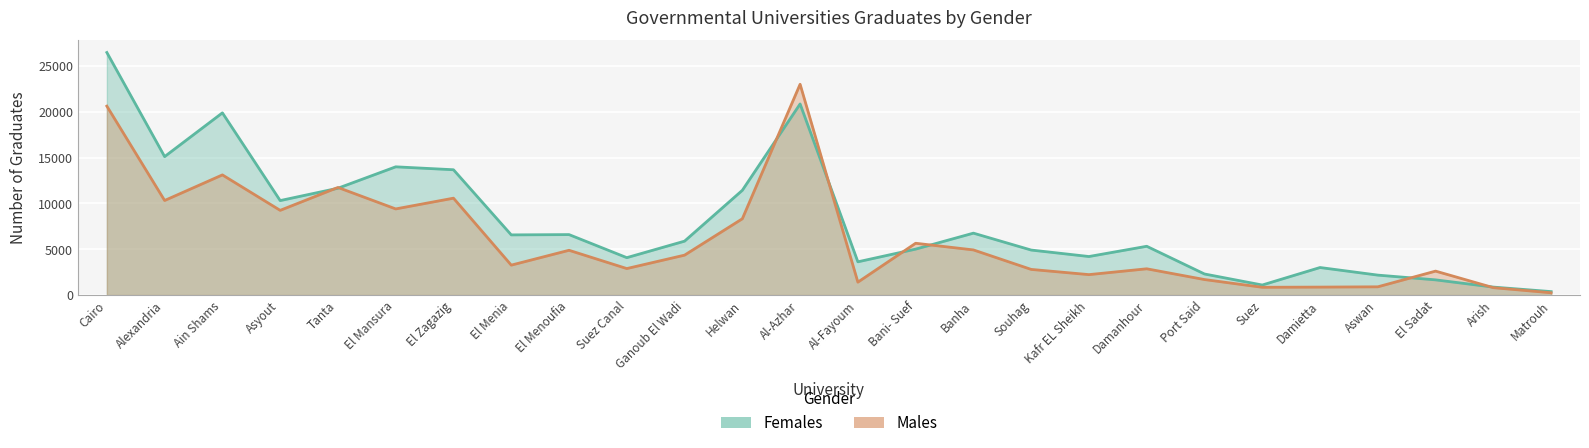

Where is Males nearest to the value 11633?

Tanta